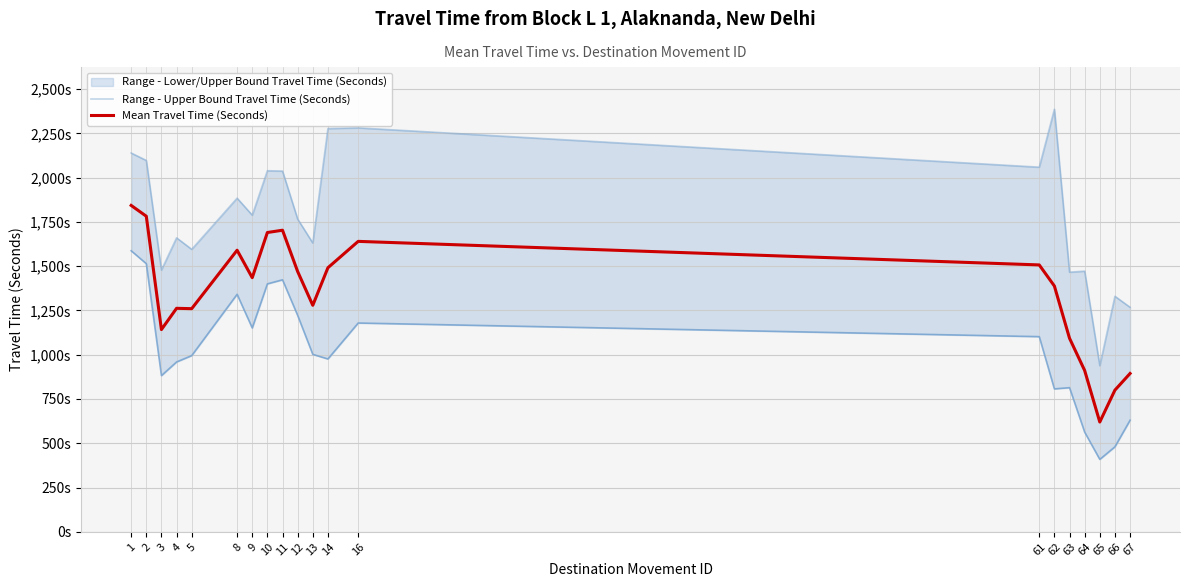

At 1, list the series in order from largest to smallest.

Range - Upper Bound Travel Time (Seconds), Mean Travel Time (Seconds), Range - Lower Bound Travel Time (Seconds)